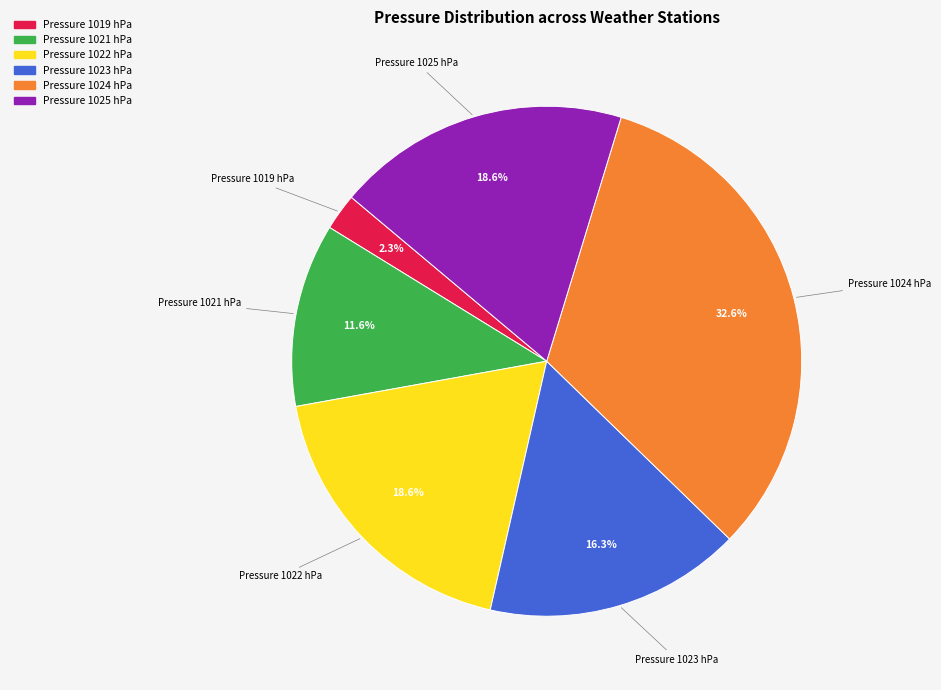

To the nearest percent, what is the difference between the largest and smallest slice percentages?

30%